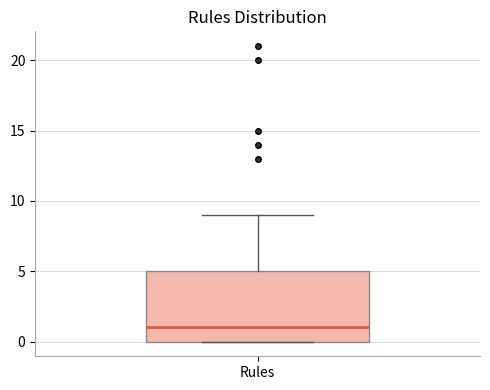

Transcribe this box plot: give where the median line is, the range the box spans, and where the two whiskers end, as read against the y-axis. The values are not printed on the chart, so give them approximately, as read against the axis.

median 1, box 0 to 5, whiskers 0 to 9